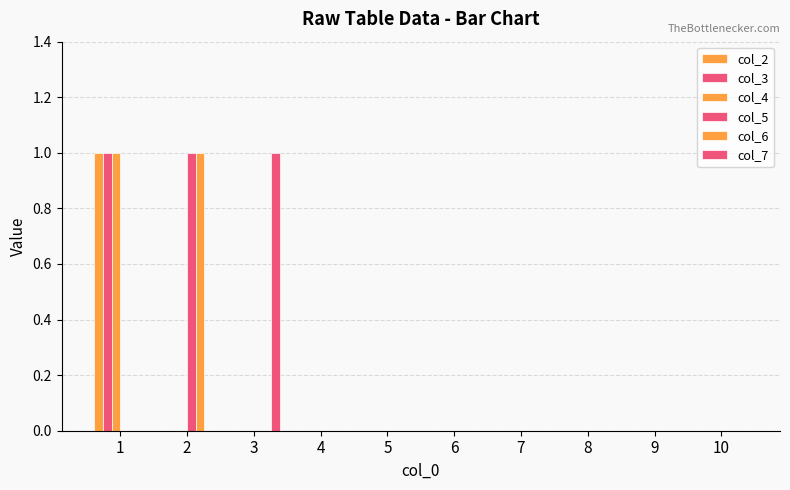

The col_2 series shows 0 at 8. True or false?

True